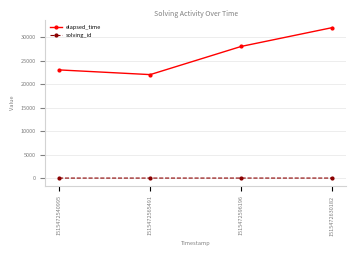

At which category does elapsed_time reach its first local valley?

1515472565491